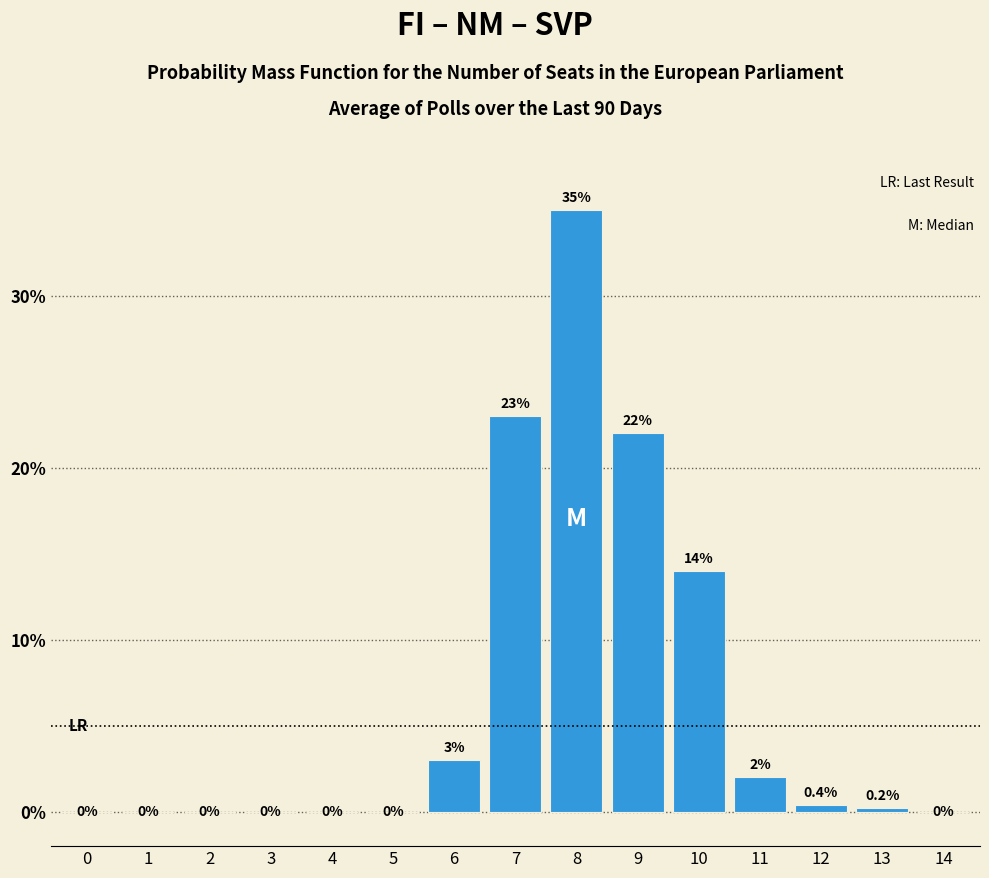

Reading left to right, list all the values displayed in this chart.

0=0.0	1=0.0	2=0.0	3=0.0	4=0.0	5=0.0	6=3.0	7=23.0	8=35.0	9=22.0	10=14.0	11=2.0	12=0.4	13=0.2	14=0.0